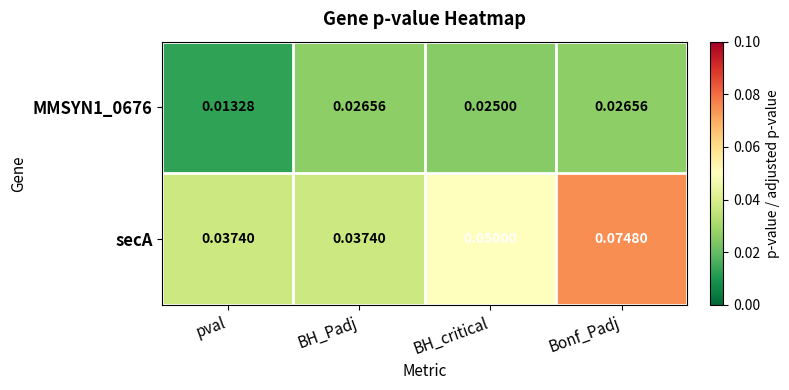

At which label is MMSYN1_0676 closest to 0?

pval